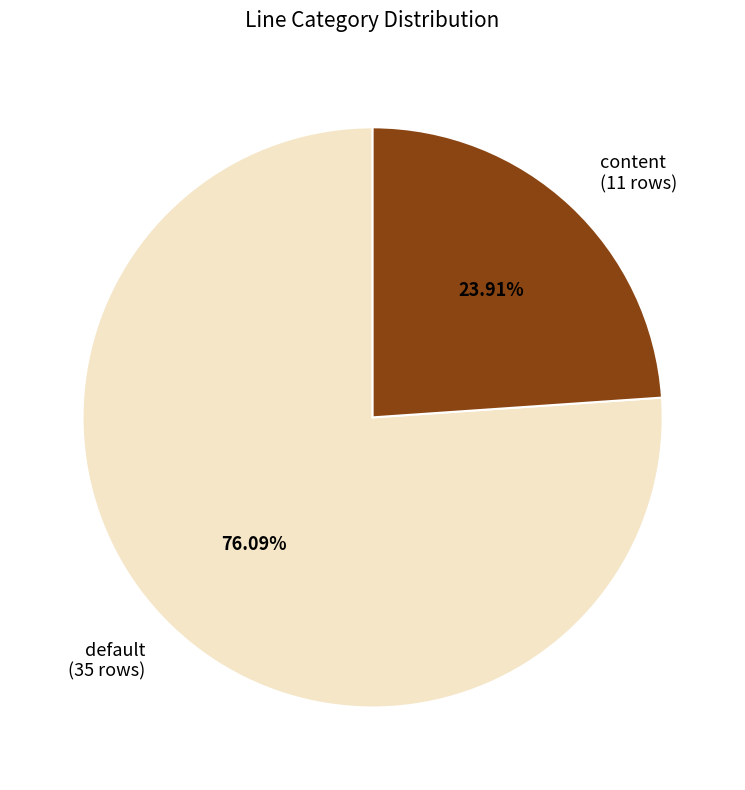

Which category has the biggest portion of the pie?

default